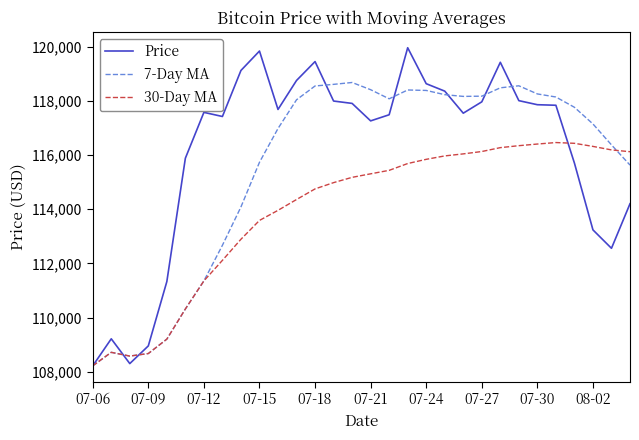

What is the lowest value of the 7-Day MA series?

108217.5